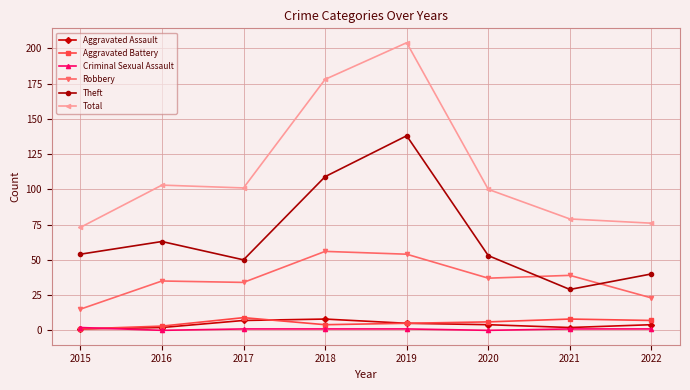

Which series has the largest total across all categories?

Total